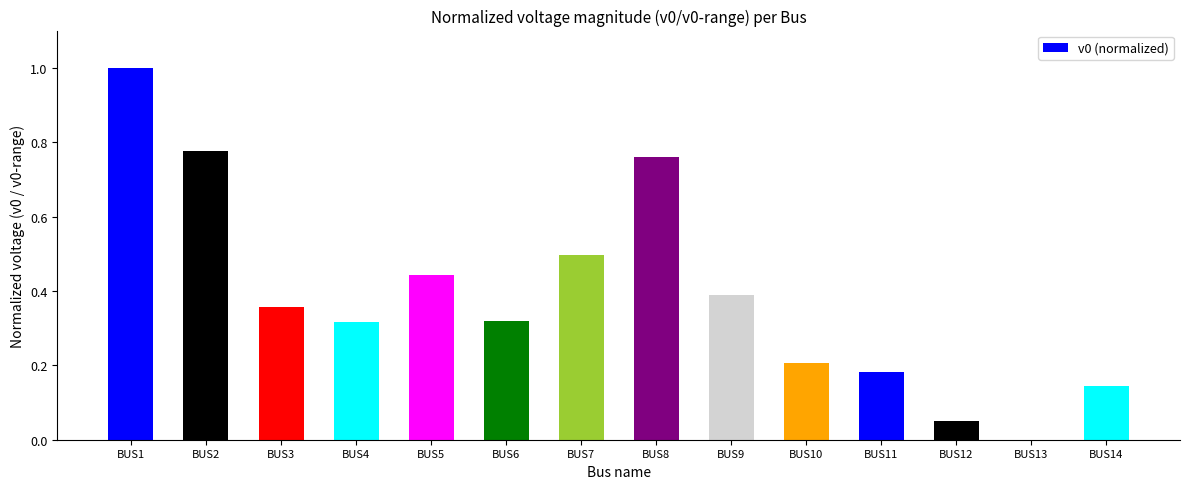

What is the change in value from BUS7 to BUS10?

-0.3